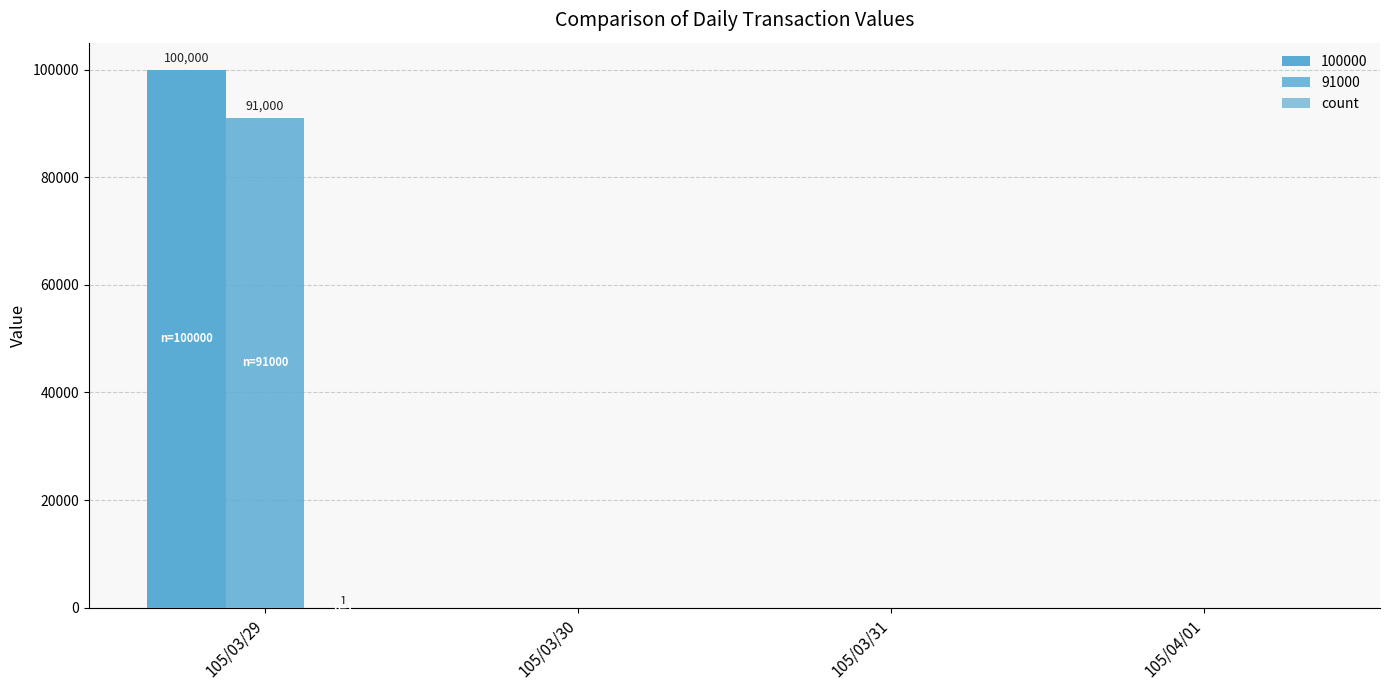

How many groups of bars are there?

4